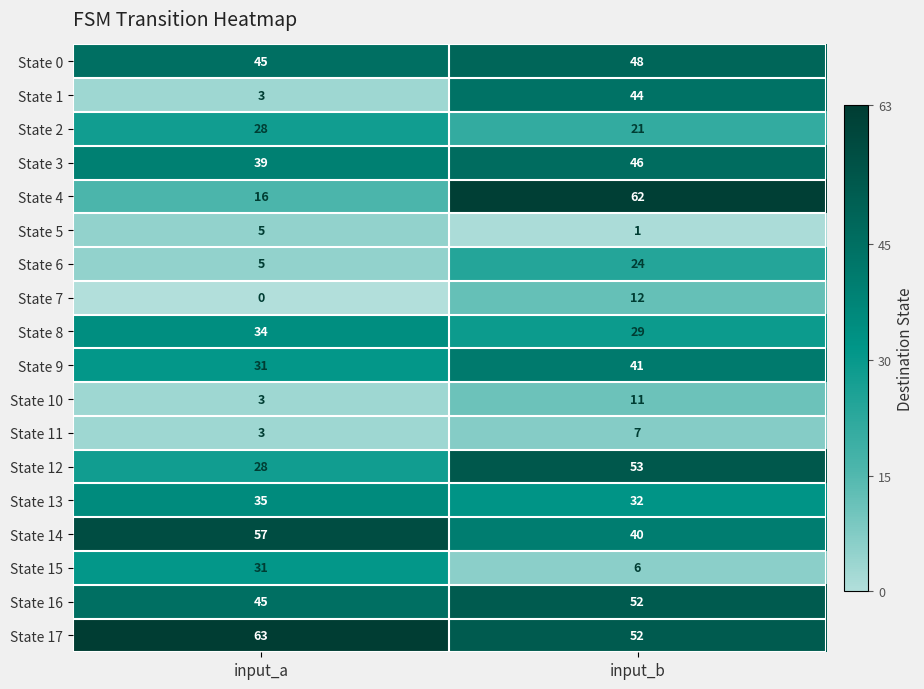

True or false: State 10 has a value of 19 at input_b.

False